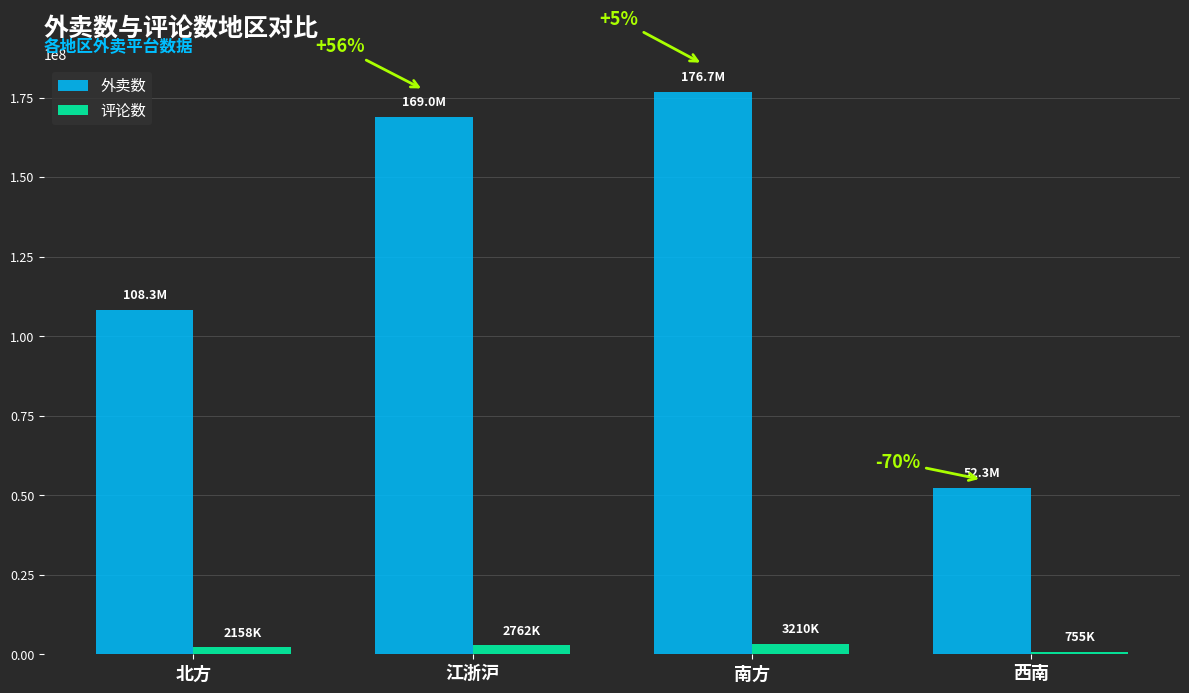

What is the total value across all series at 西南?

53069184